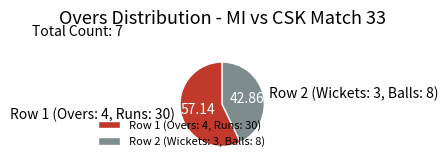

What is the largest slice in the pie chart?

Row 1 (Overs: 4, Runs: 30)